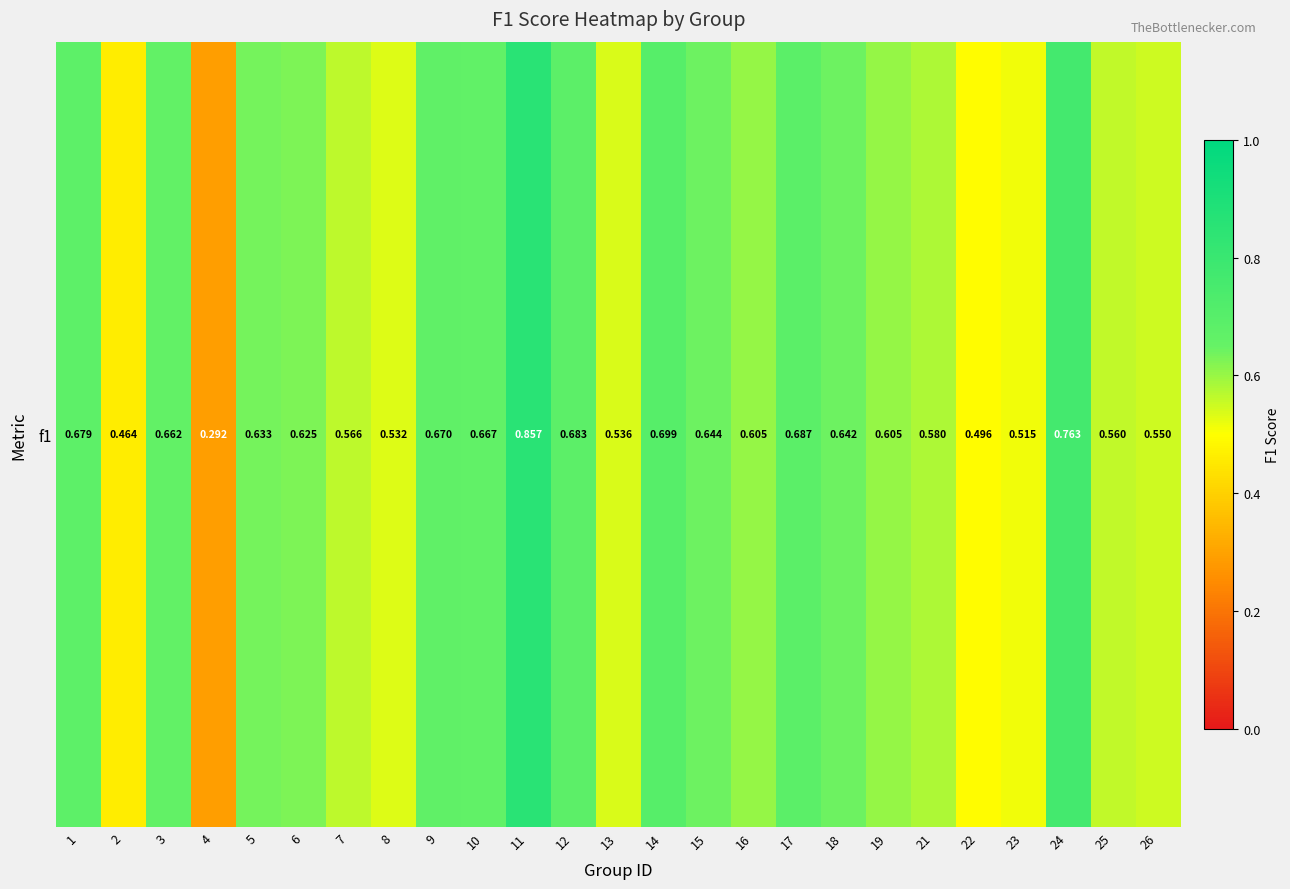

The value at 2 is 0.3. True or false?

False